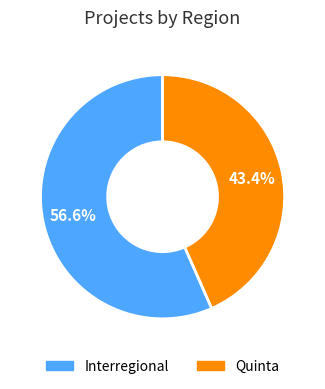

What percentage is the Interregional slice, to the nearest percent?

57%